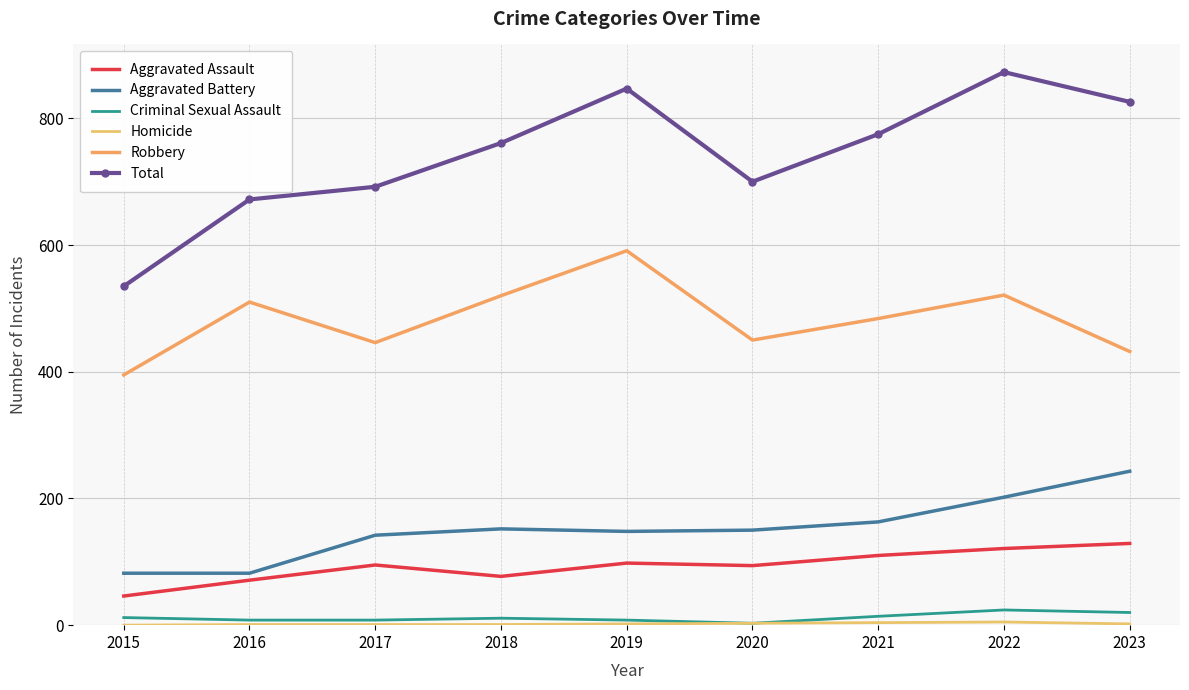

Is this an area chart (filled region under the line)?

No